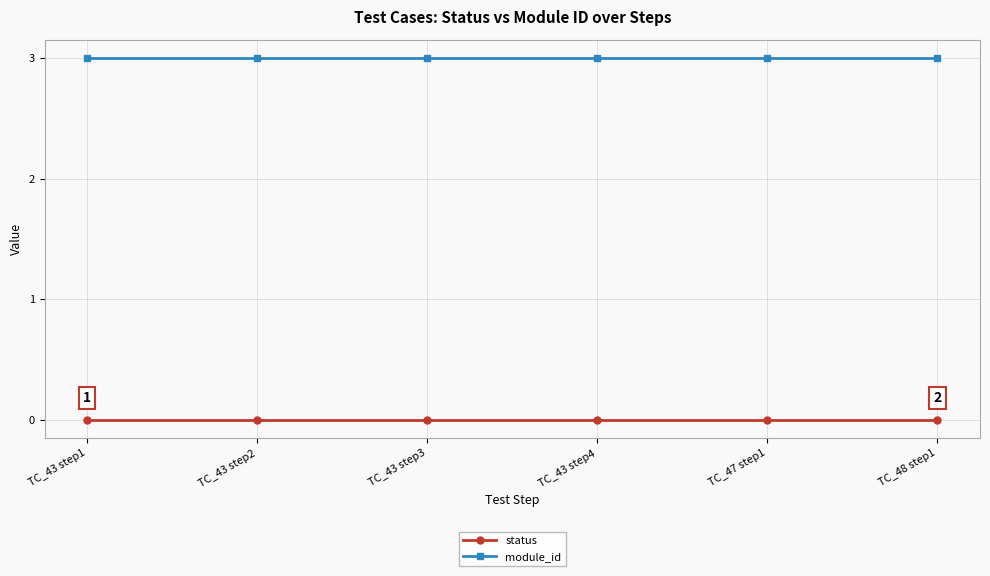

Reading right to left, transcribe all the data shown in this chart.

status: 0	0	0	0	0	0
module_id: 3	3	3	3	3	3